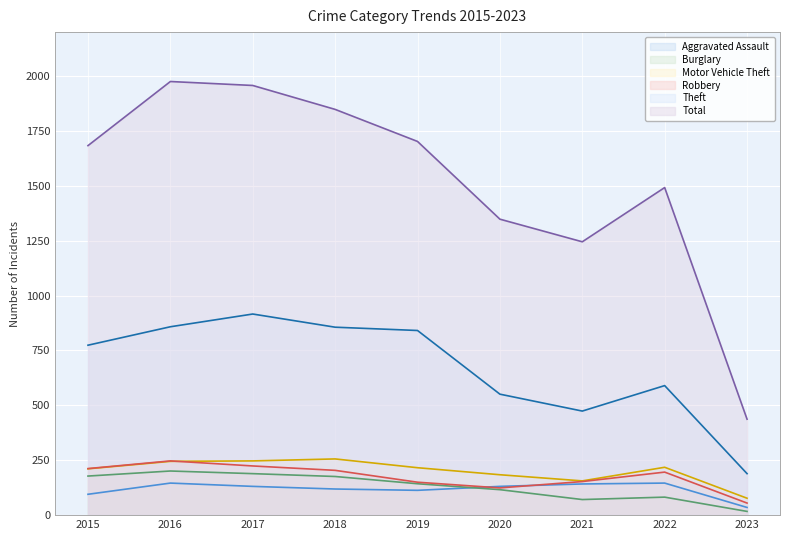

Is the value of Theft at 2016 greater than the value of Aggravated Assault at 2018?

Yes